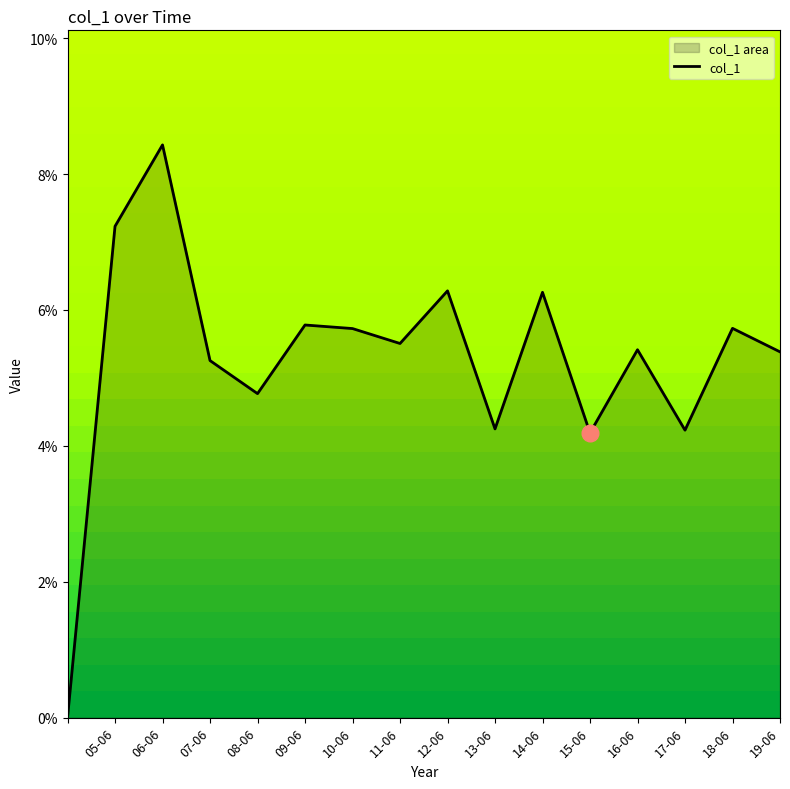

What is the maximum value shown in the chart?

0.1